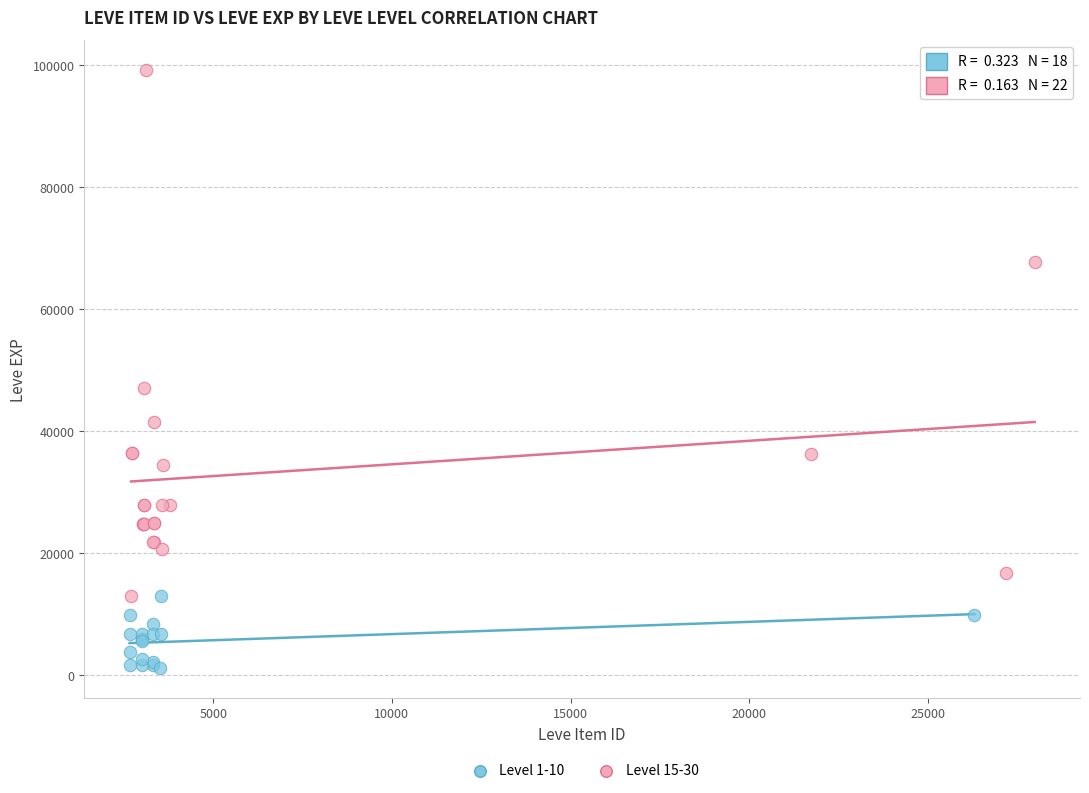

Which series has the widest spread of Y values?

Level 15-30